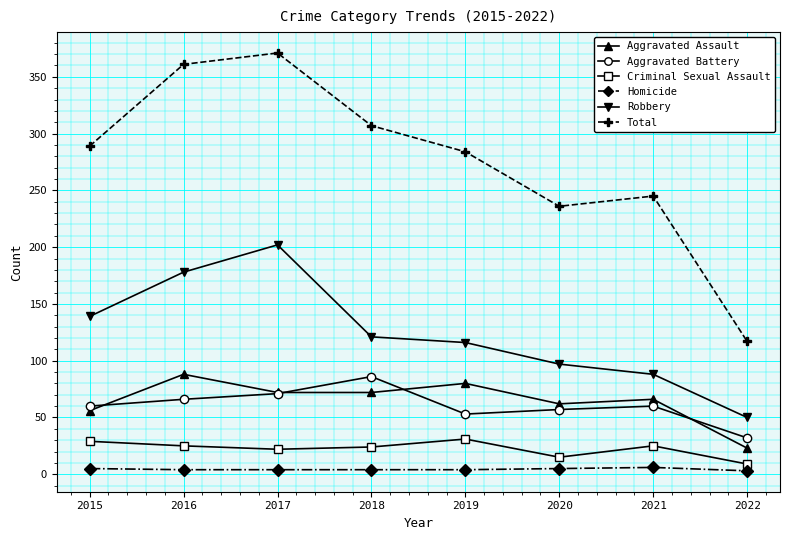

Is the value of Criminal Sexual Assault at 2018 greater than the value of Total at 2019?

No